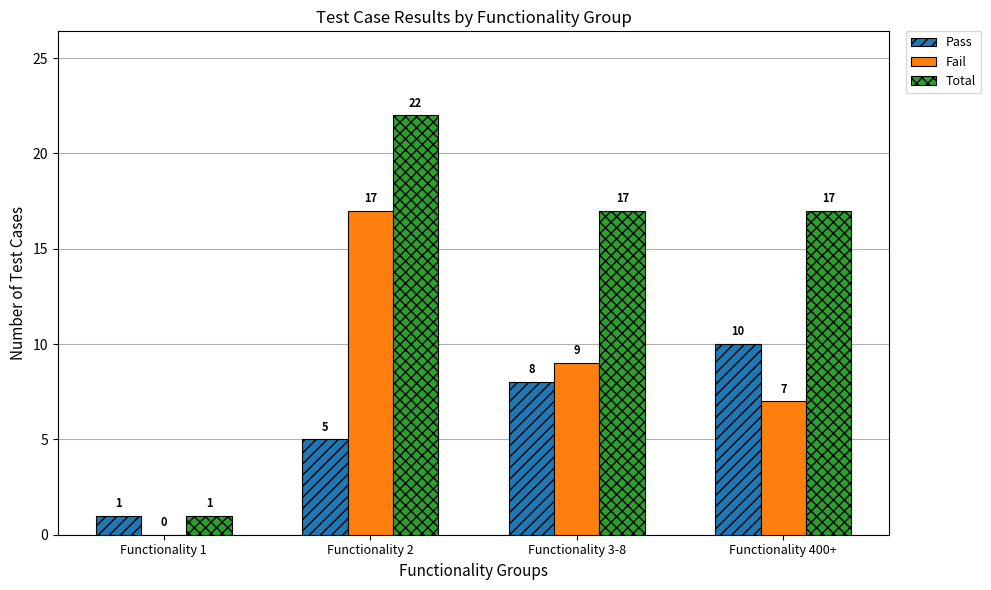

Does the chart contain stacked bars?

No